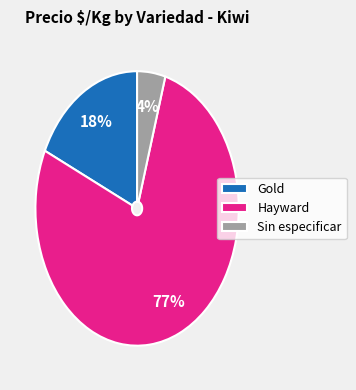

To the nearest percent, what is the average slice percentage?

33%